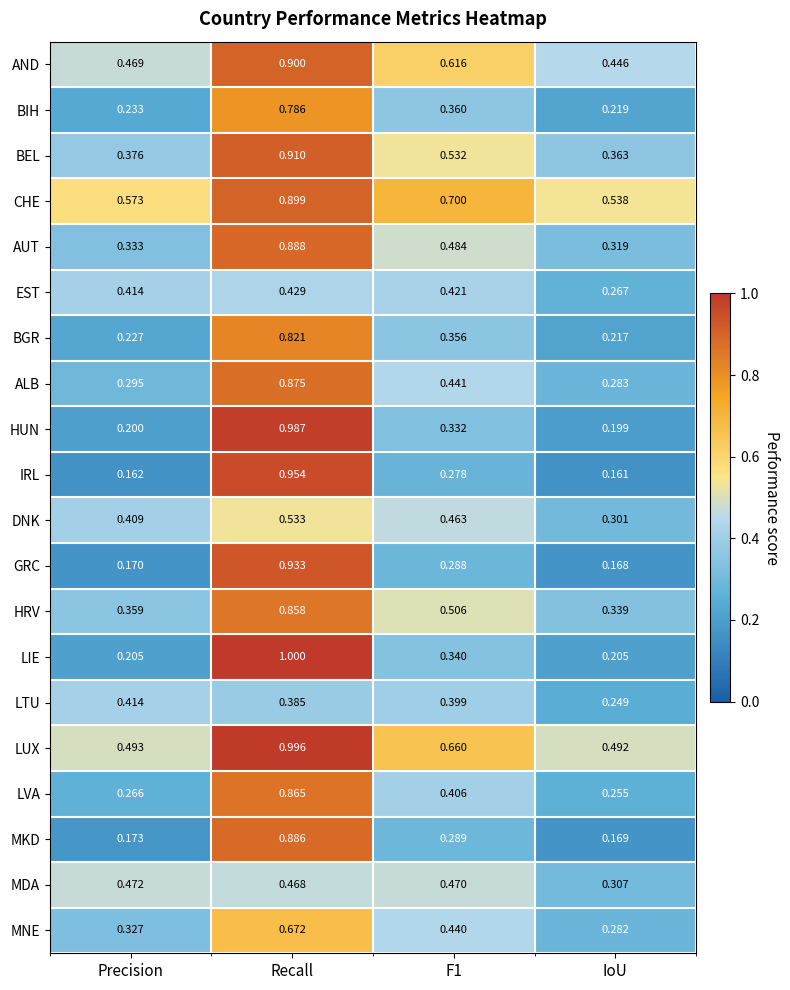

Which series has the widest spread of values?

LIE